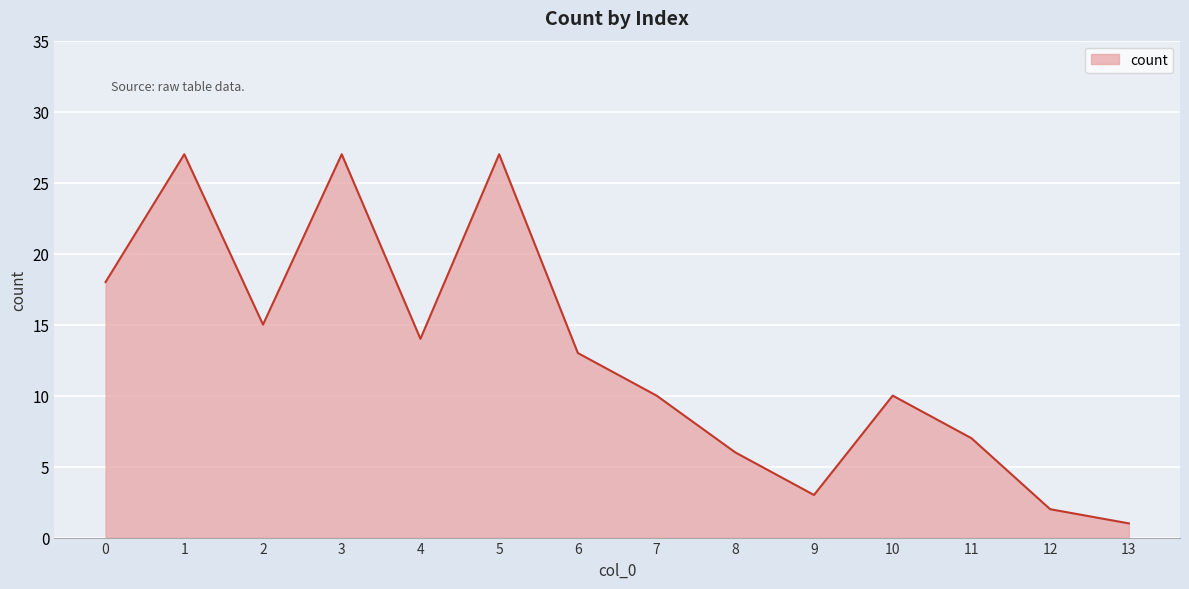

Reading left to right, list all the values displayed in this chart.

18	27	15	27	14	27	13	10	6	3	10	7	2	1